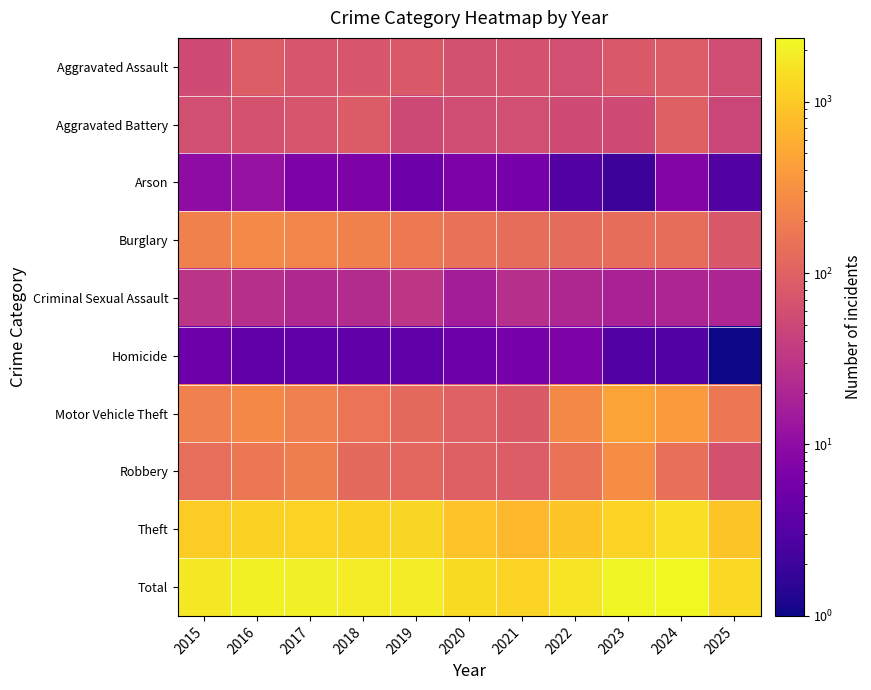

What is the total value across all series at 2019?

3732